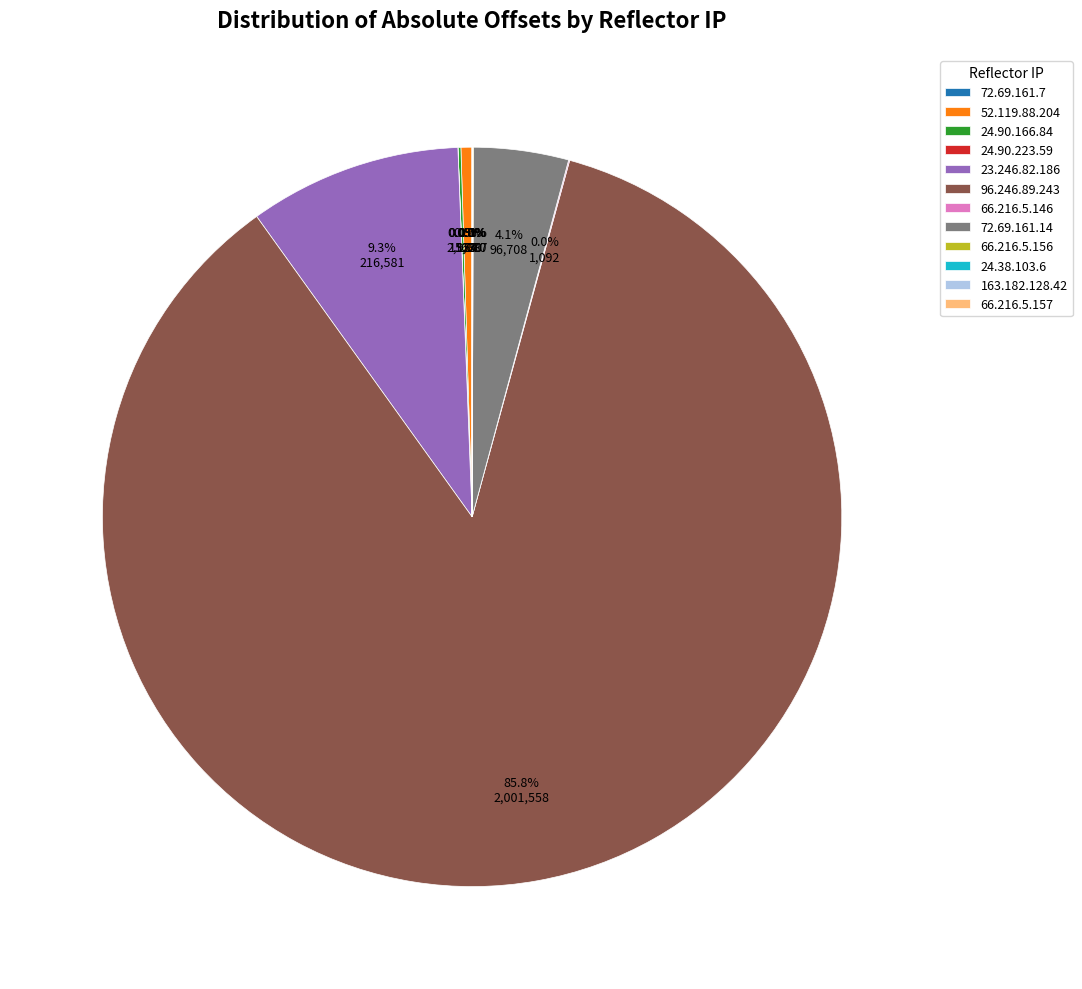

What is the largest slice in the pie chart?

96.246.89.243